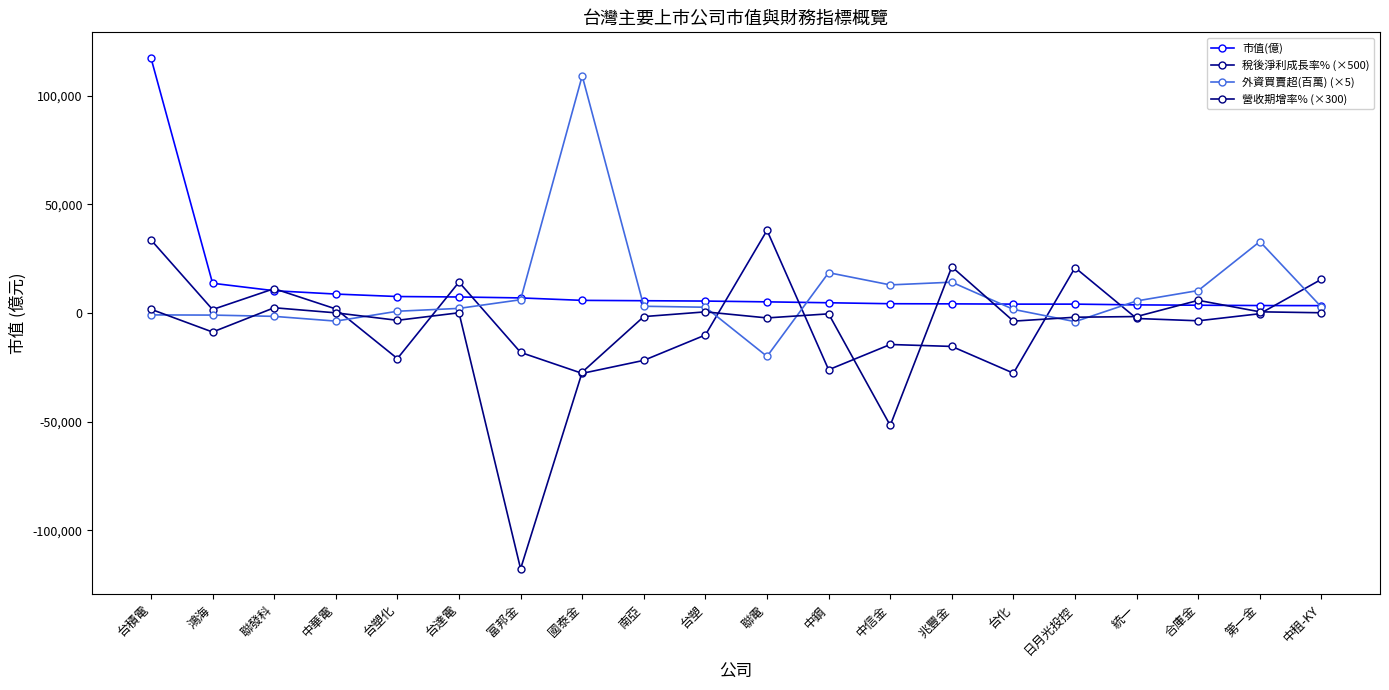

Between 富邦金 and 南亞, which series saw the biggest shift?

營收期增率% (×300)